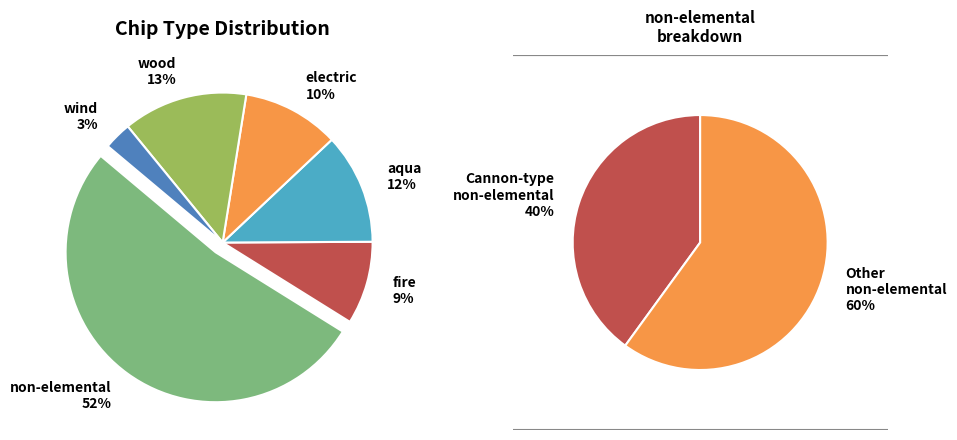

To the nearest percent, what percentage of the pie is electric?

10%